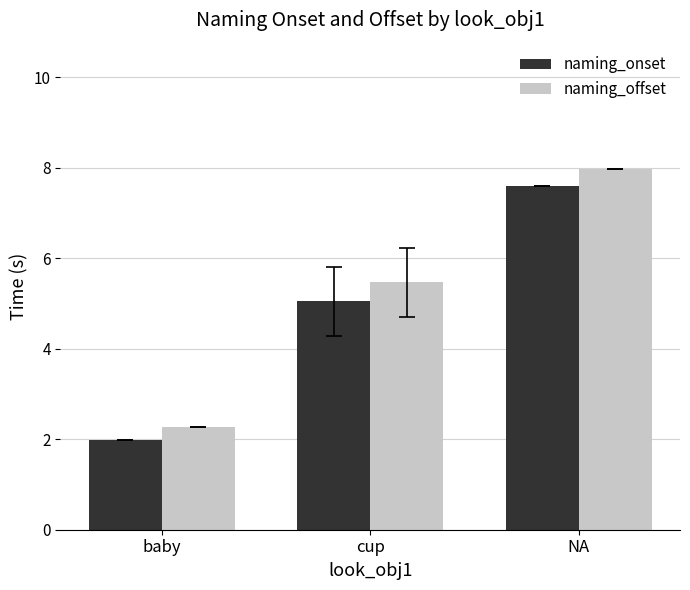

How many categories are shown in the chart?

3